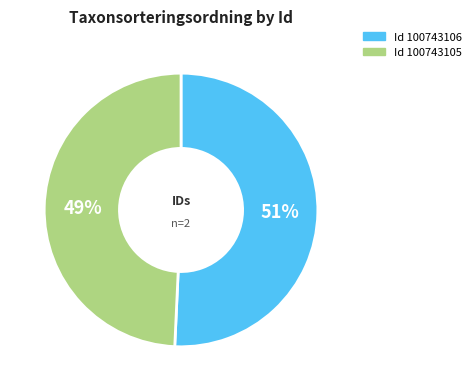

How many slices are in this pie chart?

2